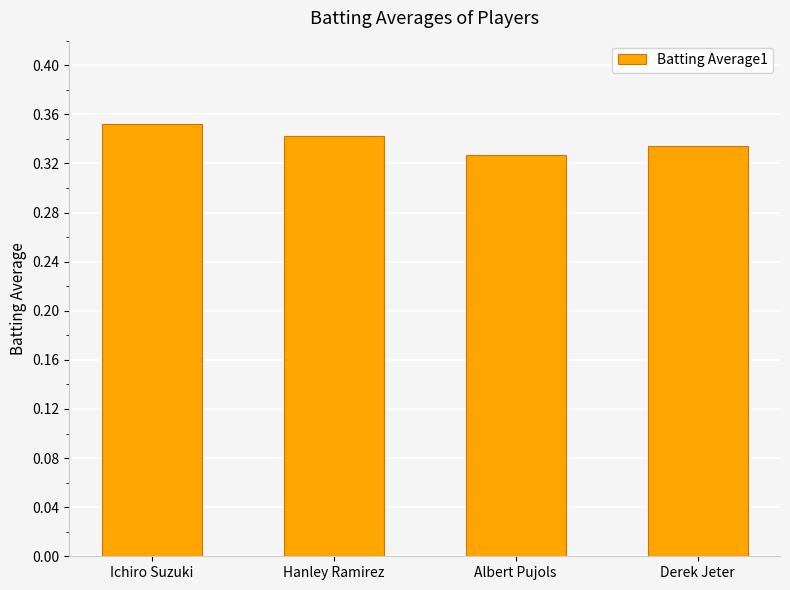

Rank the categories by value from highest to lowest.

Ichiro Suzuki, Hanley Ramirez, Derek Jeter, Albert Pujols